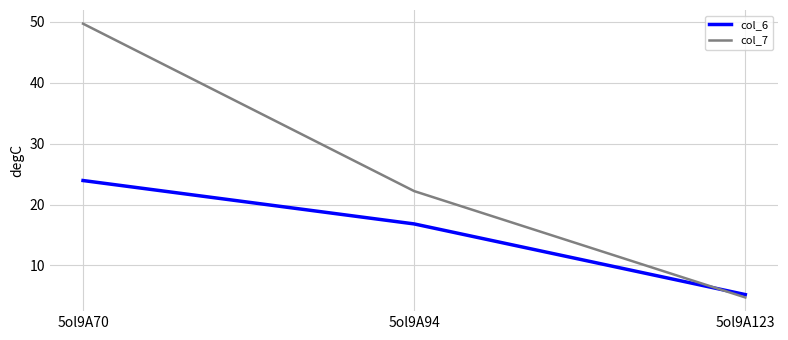

Reading left to right, what are all the values shown in this chart?

col_6: 5ol9A70=23.9	5ol9A94=16.8	5ol9A123=5.2
col_7: 5ol9A70=49.7	5ol9A94=22.2	5ol9A123=4.7